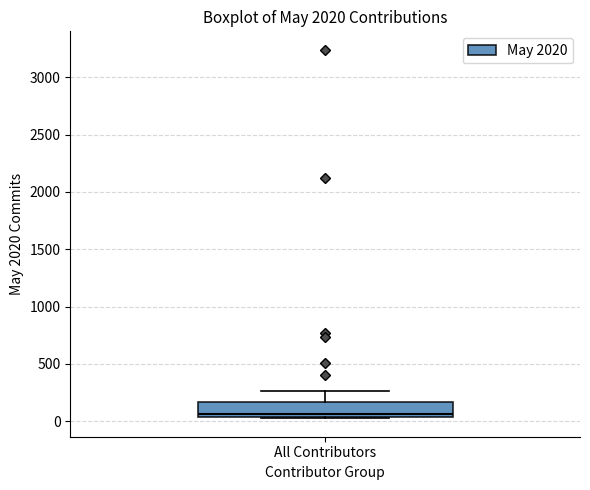

Read this box plot against the y-axis: the position of the median line, the range covered by the box, and the ends of both whiskers. The values are not printed on the chart, so give them approximately, as read against the axis.

median 50 (just above the box's lower edge), box 50 to 150, whiskers 0 to 250